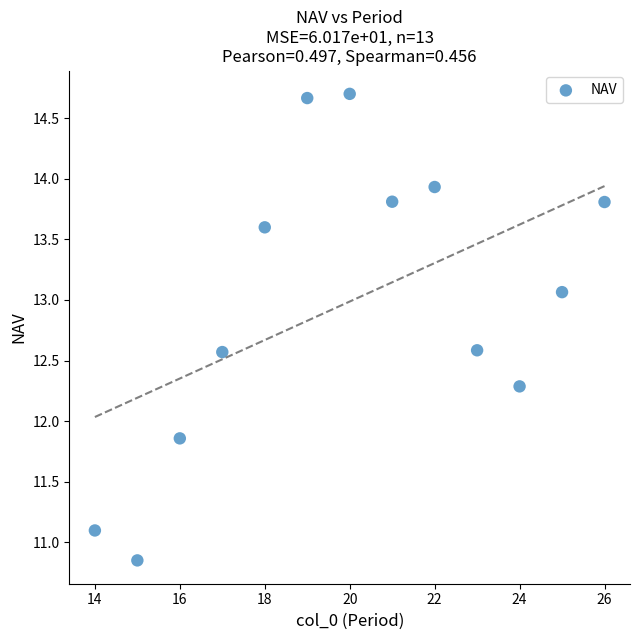

What is the range of Y values (max minus min)?

3.9